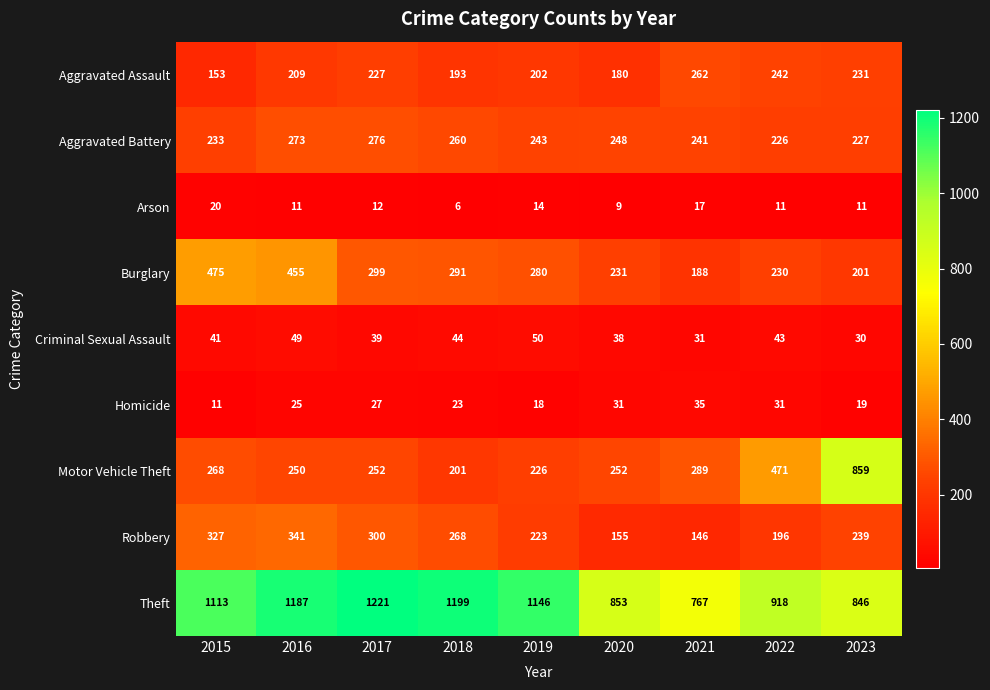

What is the average value of the Theft series?

1028